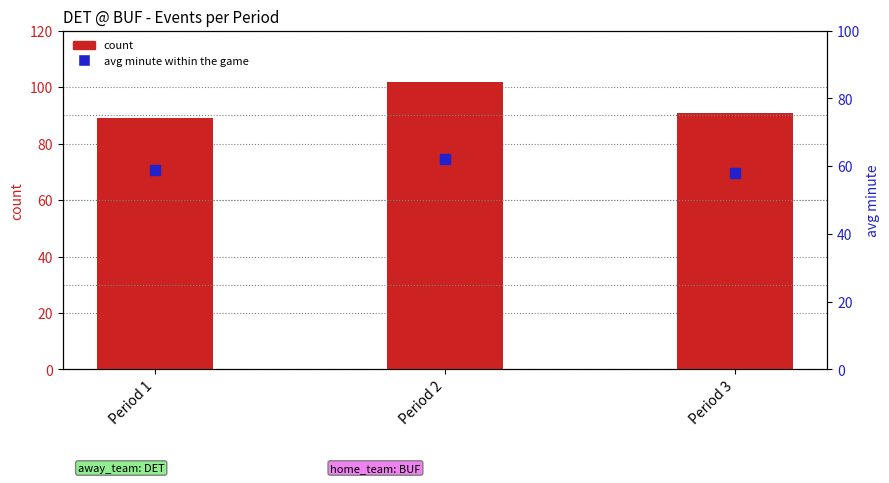

Which series has the largest total across all categories?

count